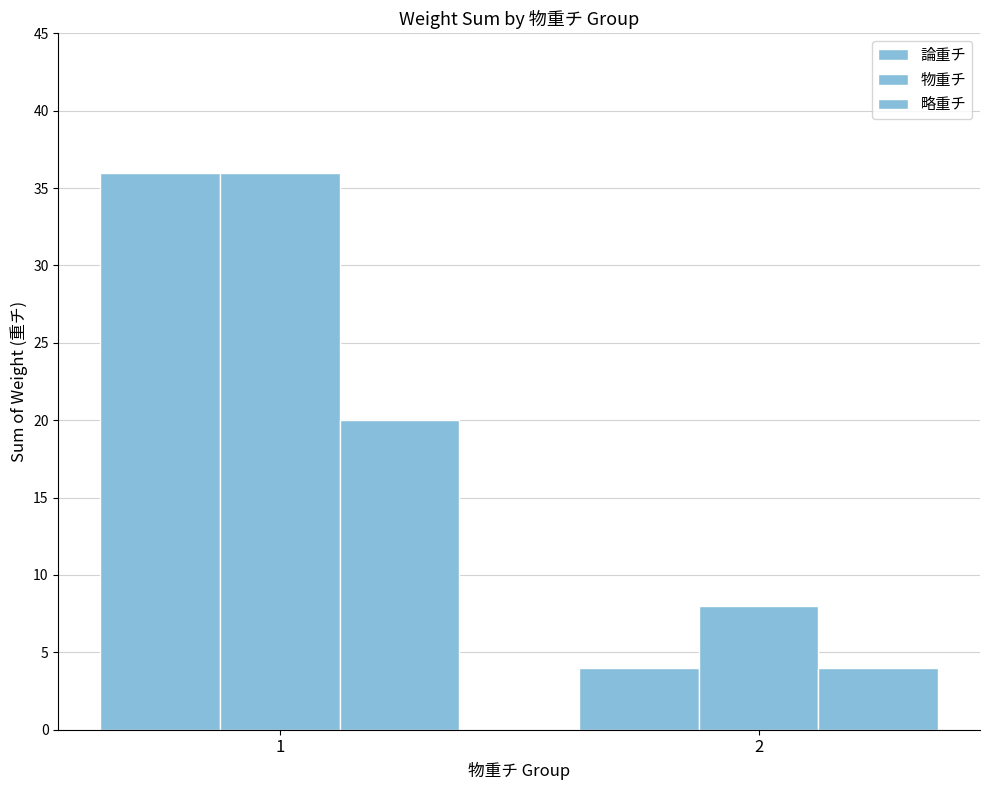

How many bars are there in total?

6